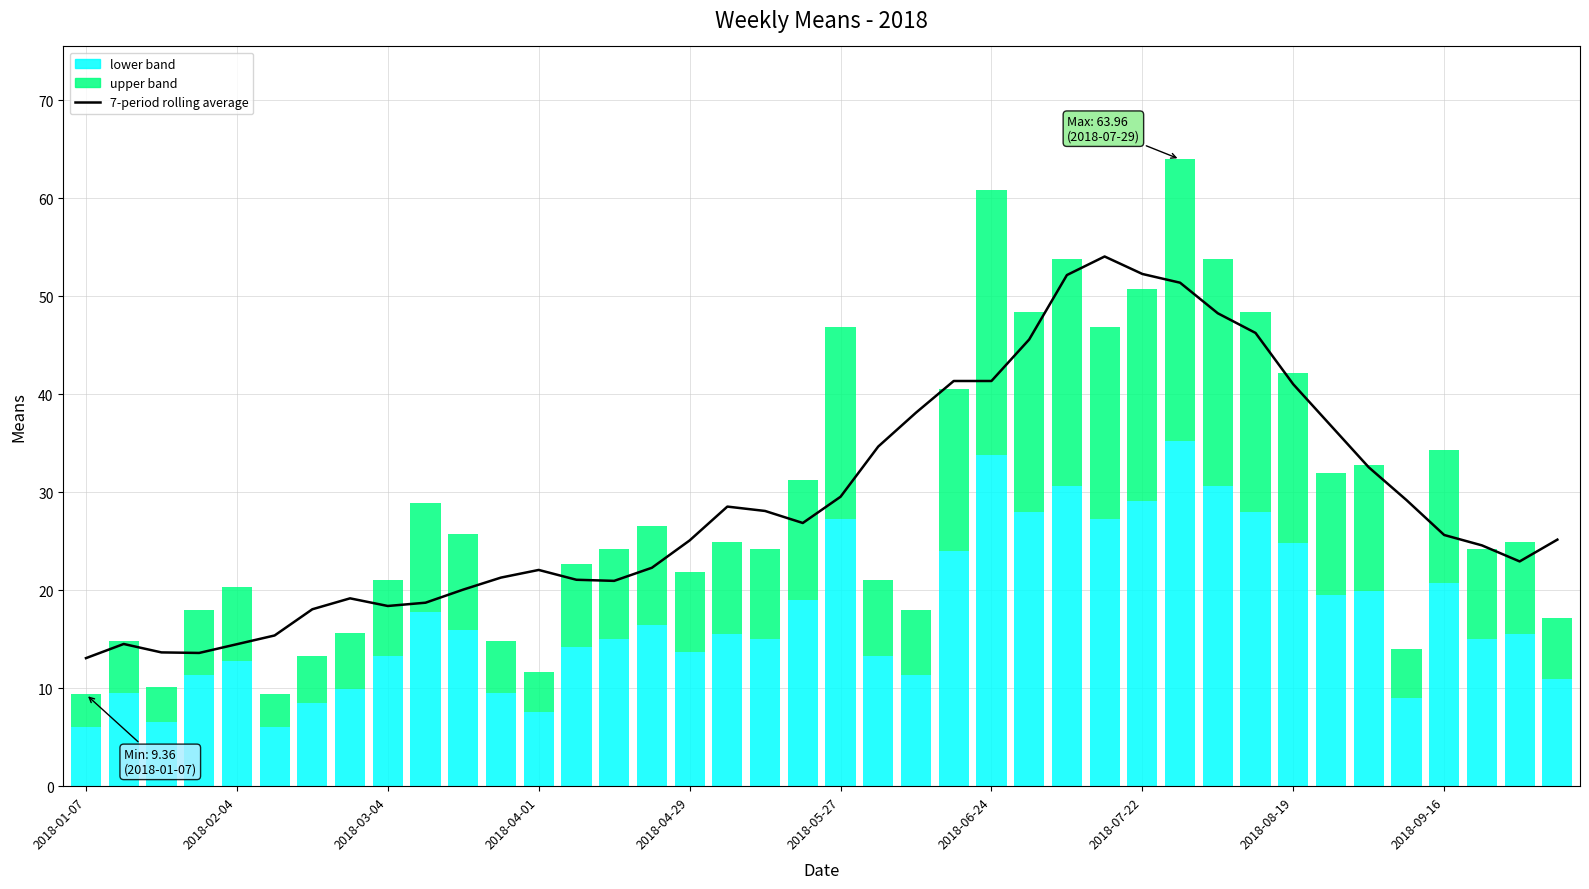

Which label corresponds to the smallest value in the chart?

2018-01-07